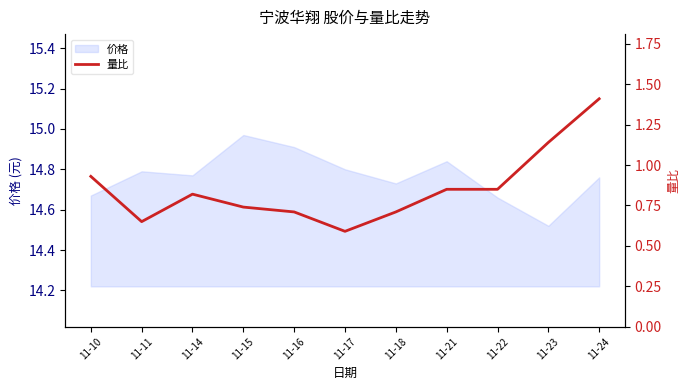

Rank the categories by value from highest to lowest.

11-24, 11-23, 11-10, 11-21, 11-22, 11-14, 11-15, 11-16, 11-18, 11-11, 11-17